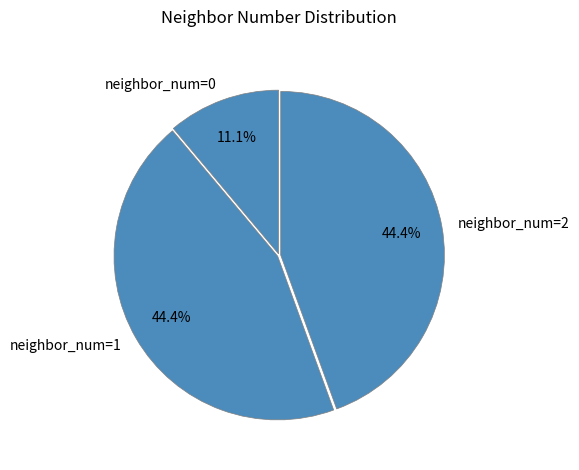

Is there a majority slice in this chart?

No